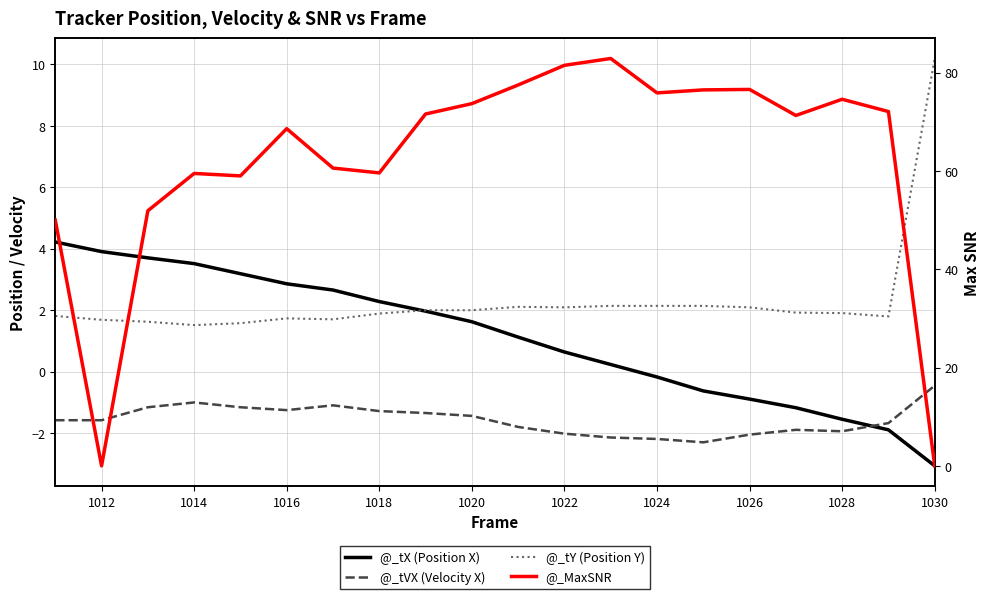

Which series has the largest range (max minus min)?

@_MaxSNR